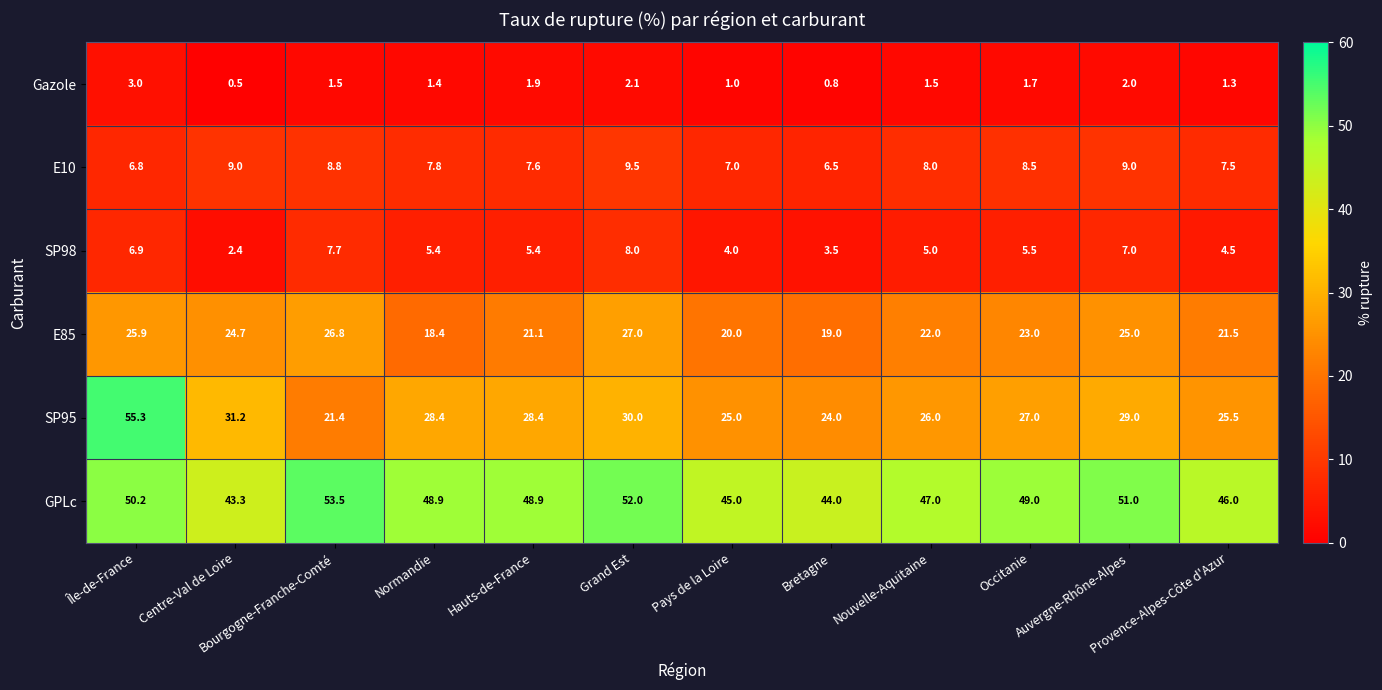

What is the smallest value displayed?

0.5